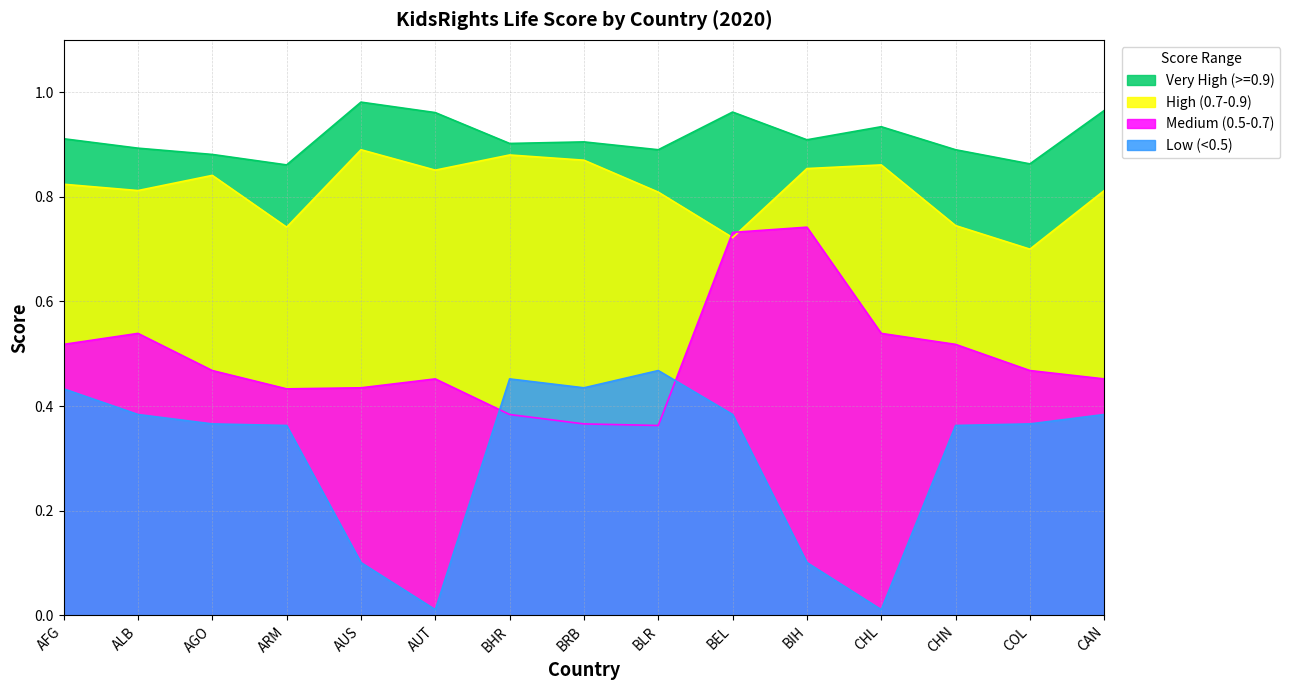

True or false: Low (<0.5) and Very High (>=0.9) cross at least once.

False